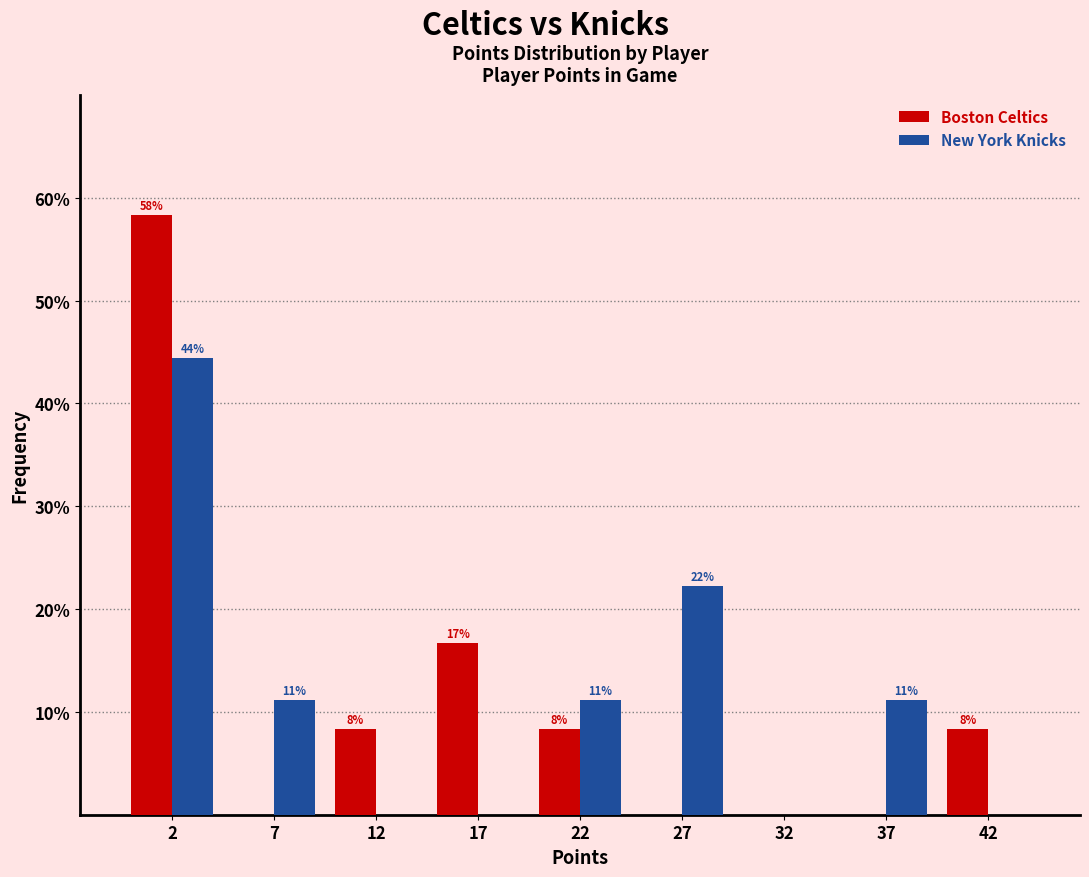

What are all the series names shown in the legend?

Boston Celtics, New York Knicks